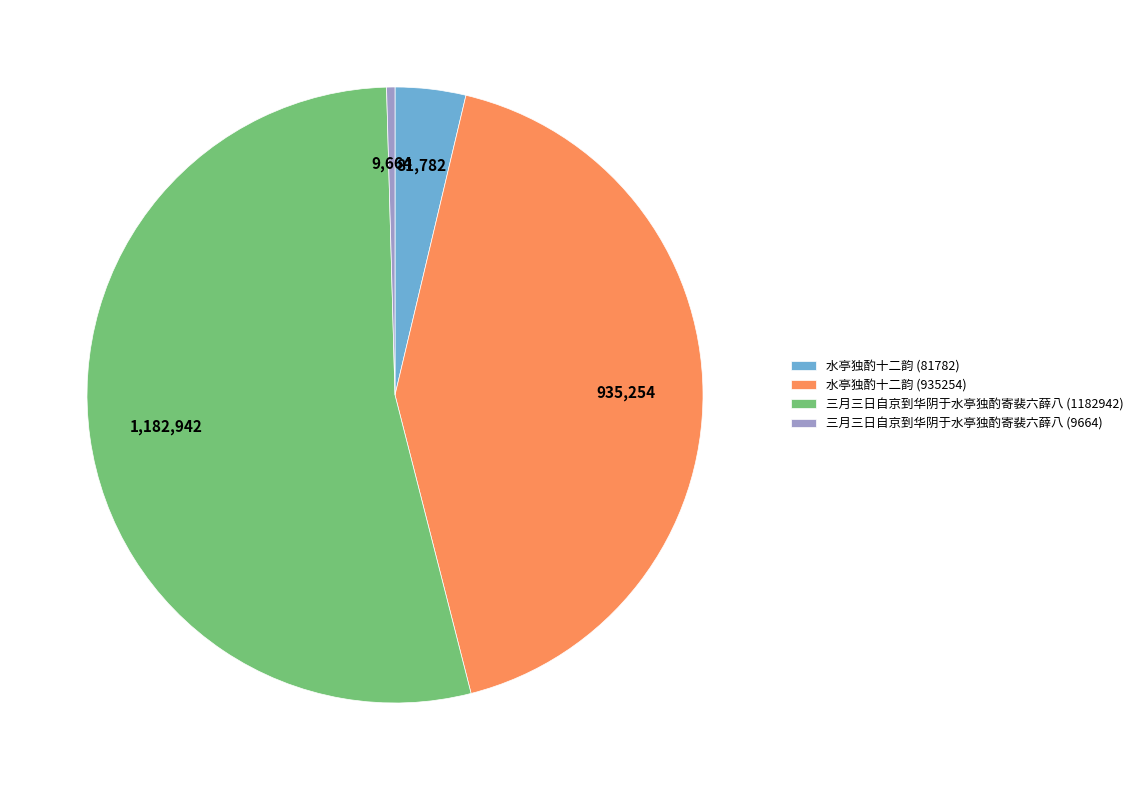

Between 水亭独酌十二韵 (81782) and 水亭独酌十二韵 (935254), which is larger?

水亭独酌十二韵 (935254)